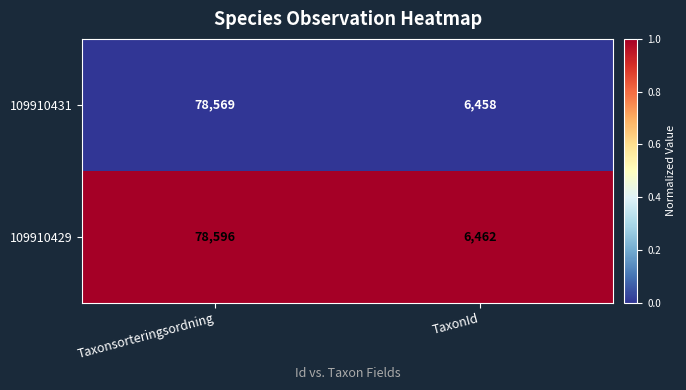

Between Taxonsorteringsordning and TaxonId, which series saw the biggest shift?

109910429